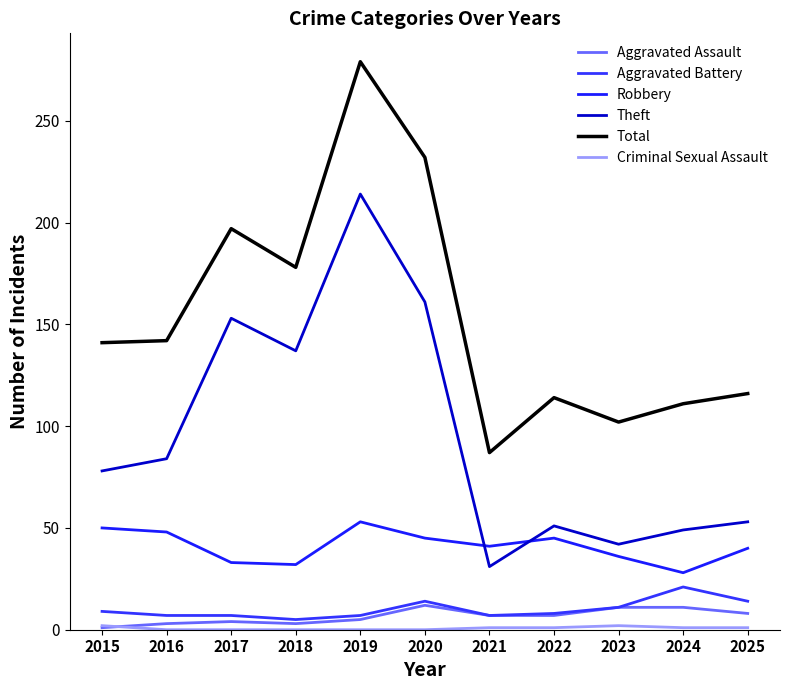

How many lines are shown in the chart?

6